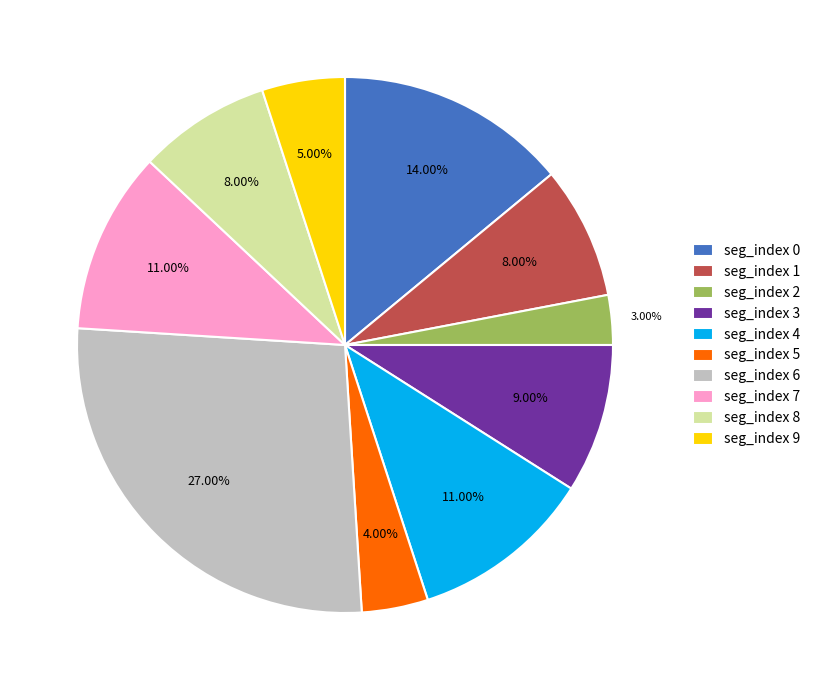

Between seg_index 4 and seg_index 5, which is larger?

seg_index 4